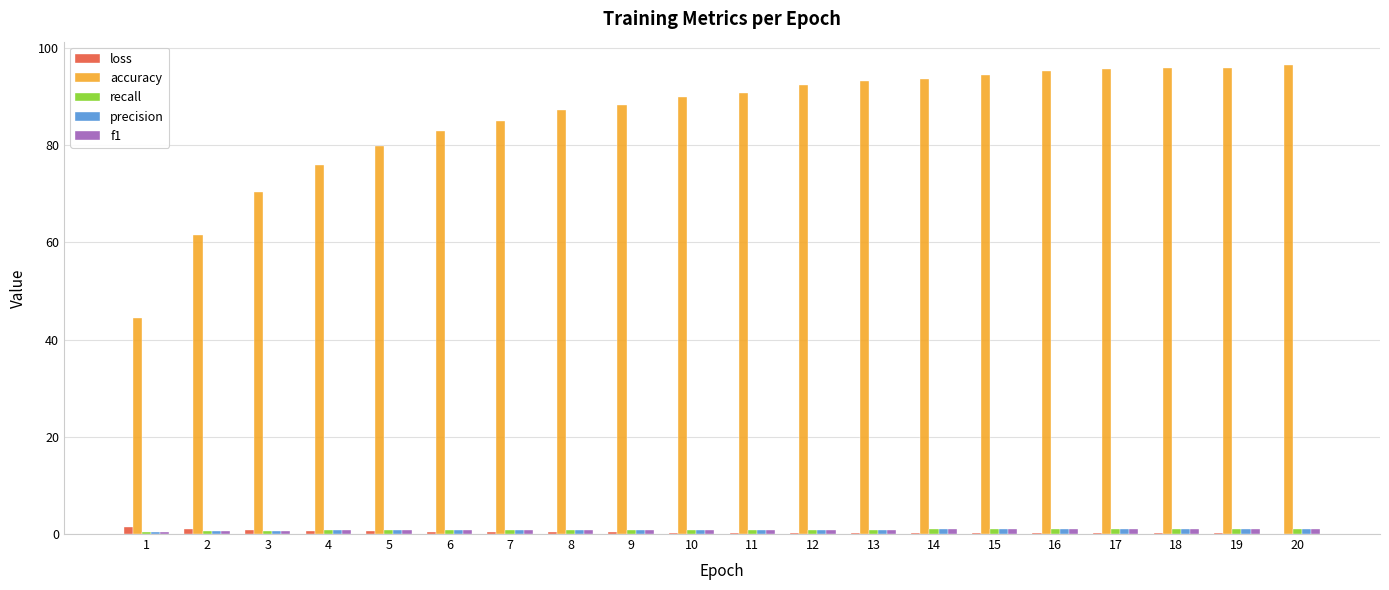

The accuracy series shows 70.3 at 3. True or false?

True